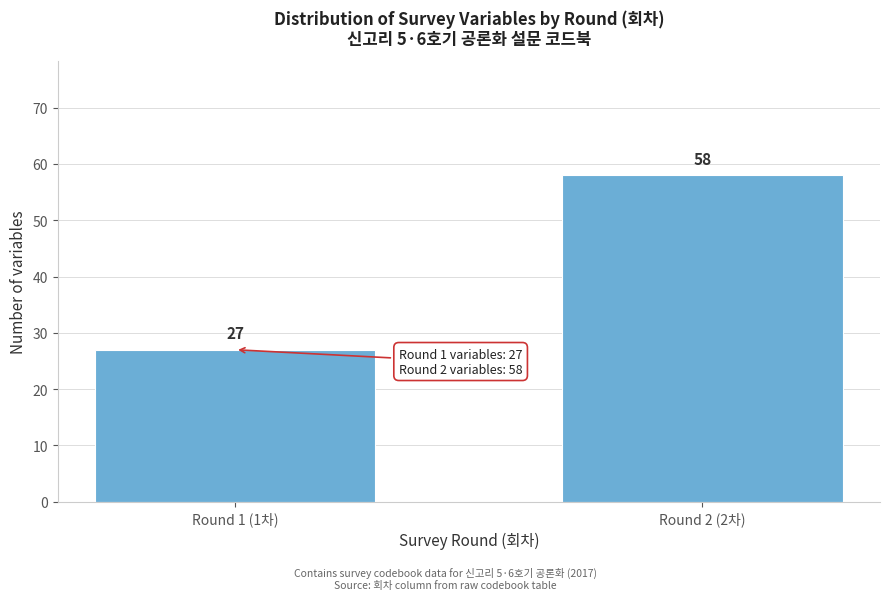

Reading left to right, list all the values displayed in this chart.

27	58